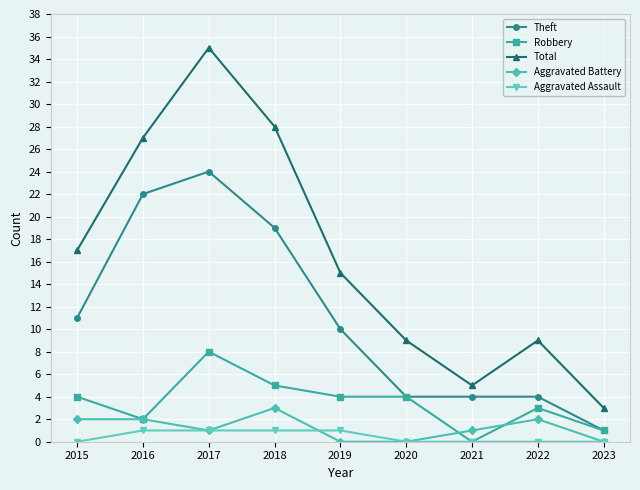

Does the chart have visible grid lines?

Yes